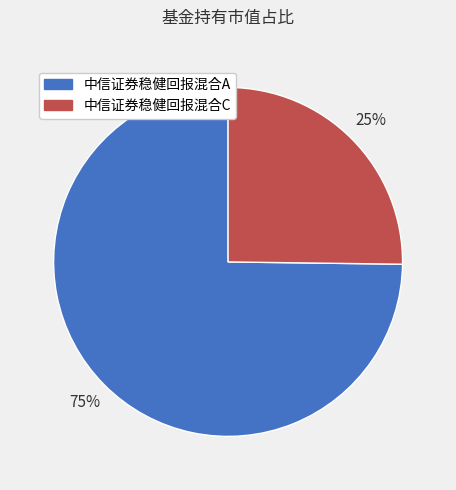

Do 中信证券稳健回报混合C and 中信证券稳健回报混合A together represent more than half of the pie?

Yes